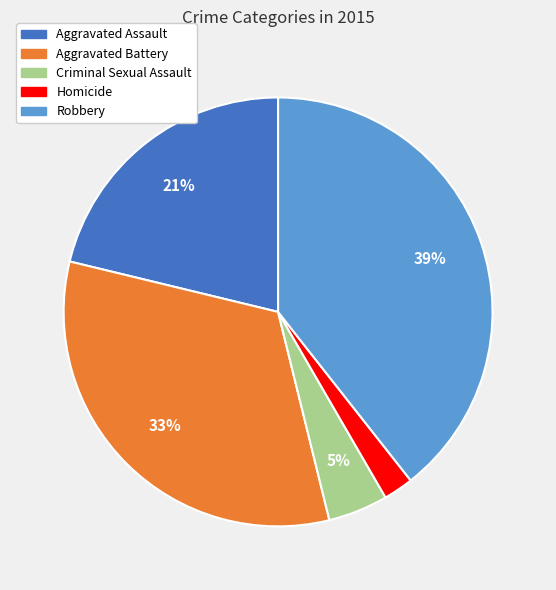

Is it true that Robbery is 39% of the pie?

True